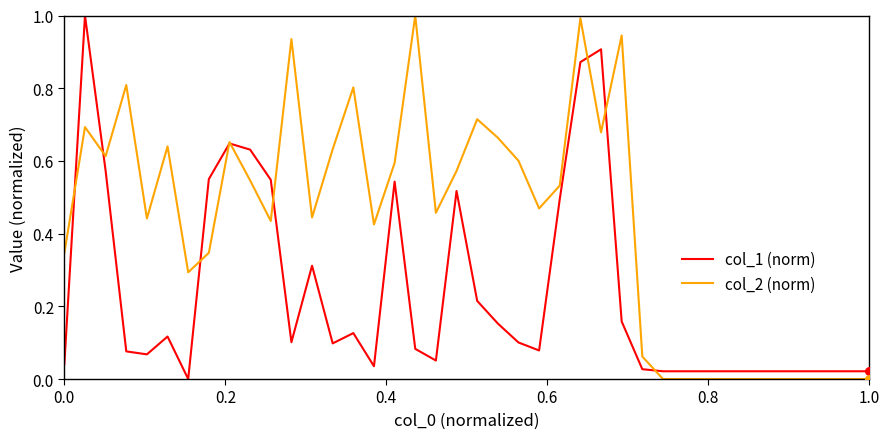

Which series has the largest total across all categories?

col_2 (norm)